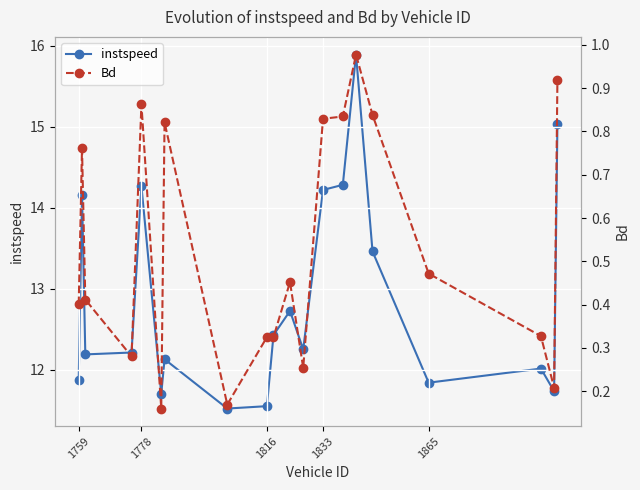

How many categories are shown in the chart?

20